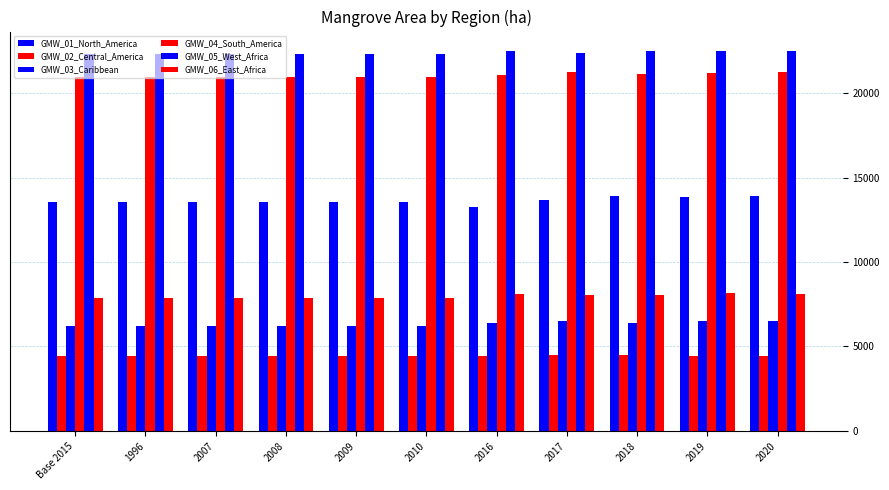

At which category is the sum across all series the highest?

2020